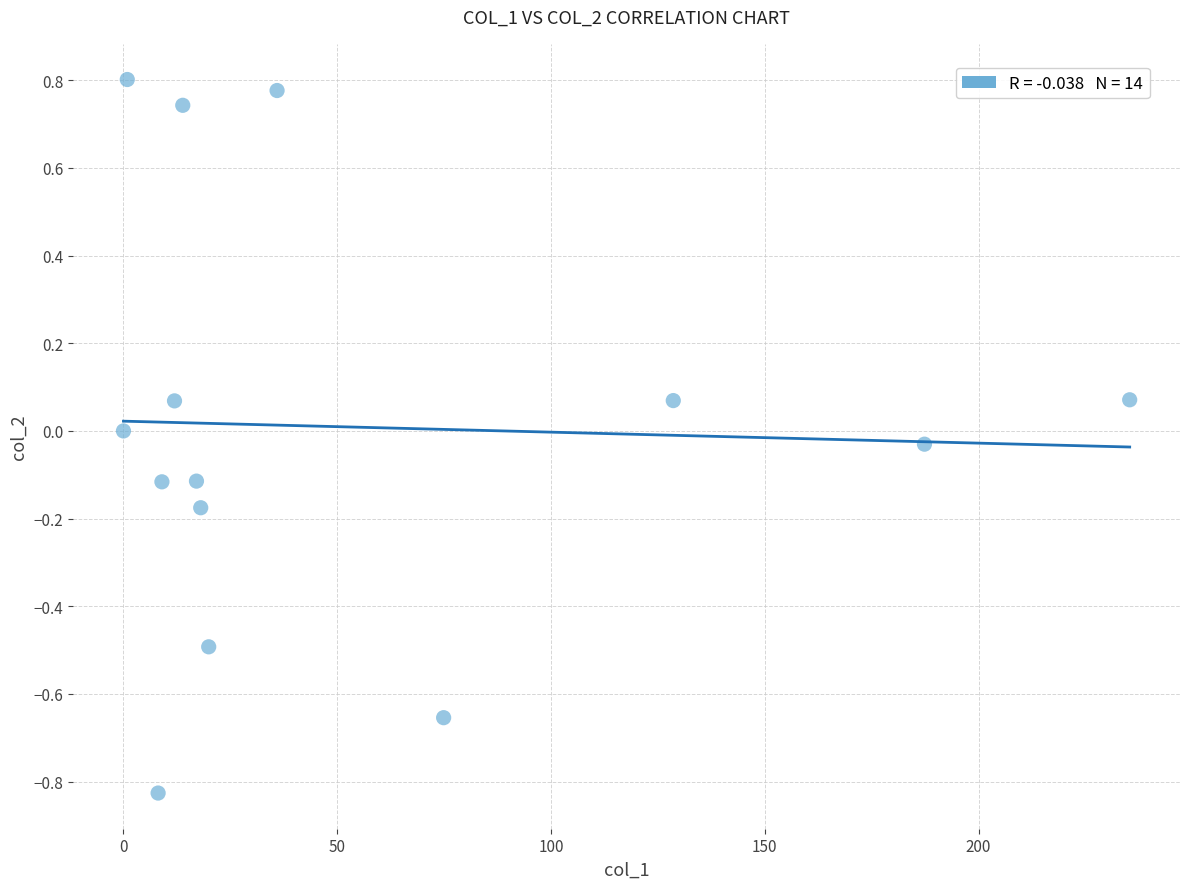

What is the range of X values (max minus min)?

235.4